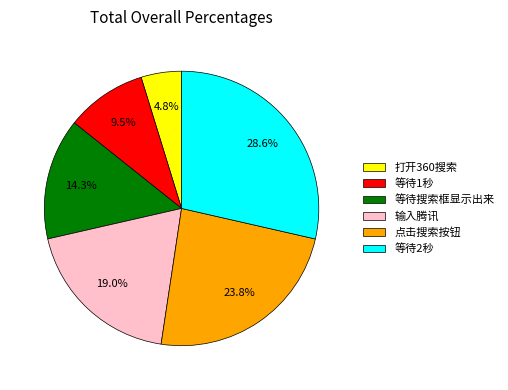

To the nearest percent, what percentage of the pie is 点击搜索按钮?

24%